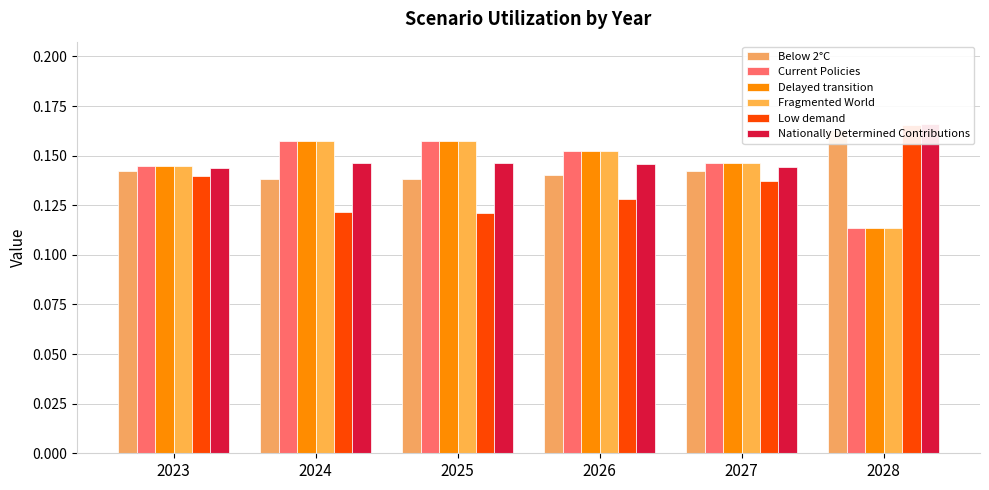

Which series has the largest range (max minus min)?

Low demand